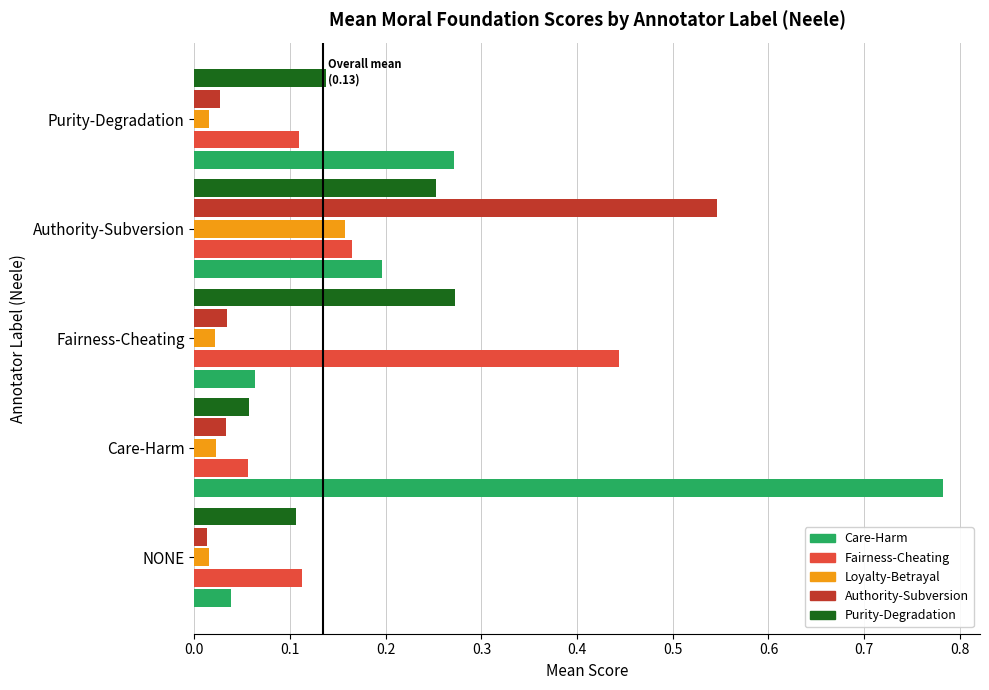

Where is Care-Harm nearest to the value 0?

NONE